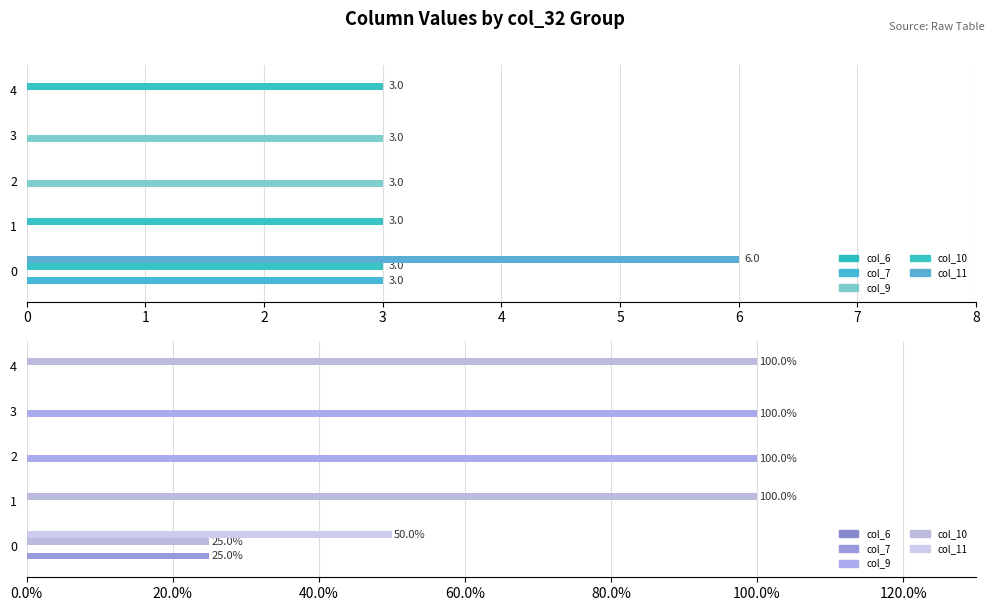

The value of col_10 at 0 is 25.0. True or false?

True